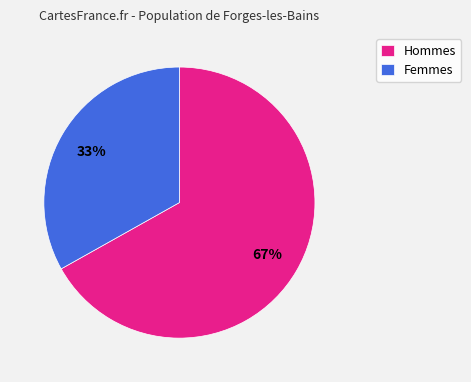

How many slices are in this pie chart?

2